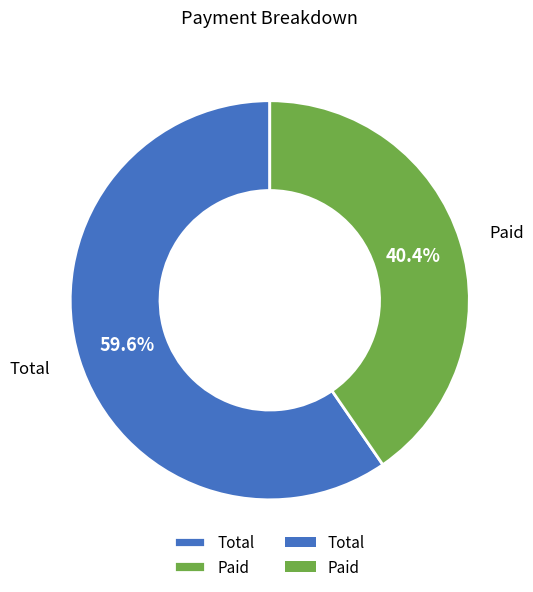

Combined, do Paid and Total account for over 50%?

Yes